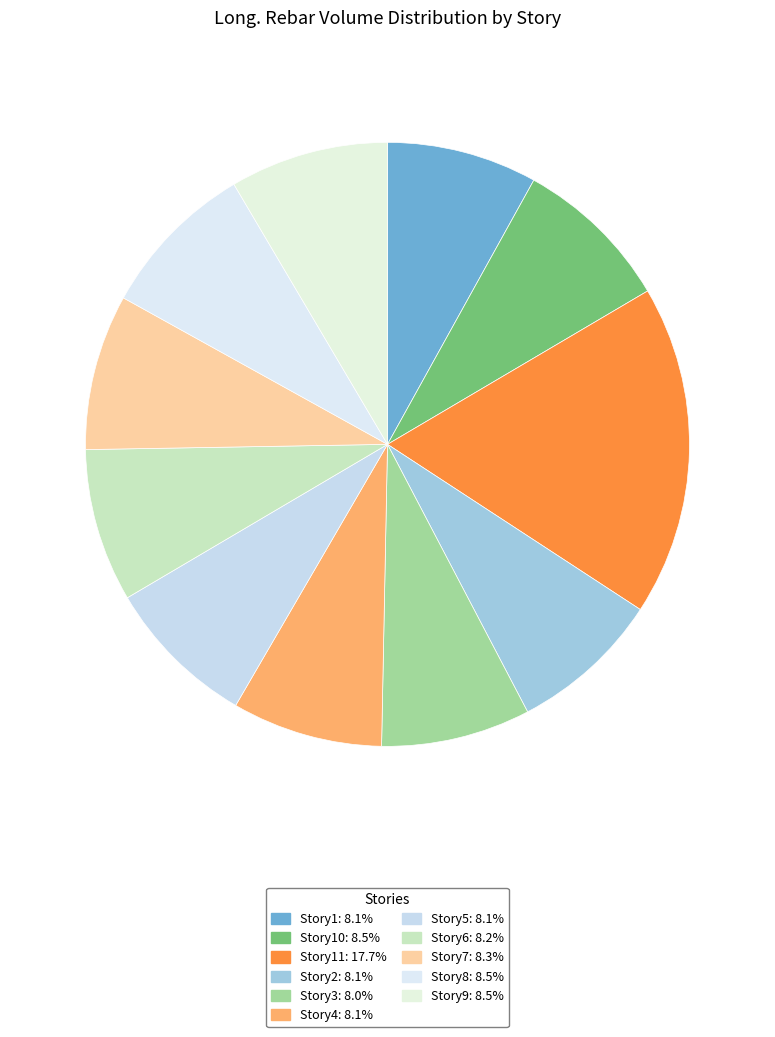

Count the number of slices in the pie.

11